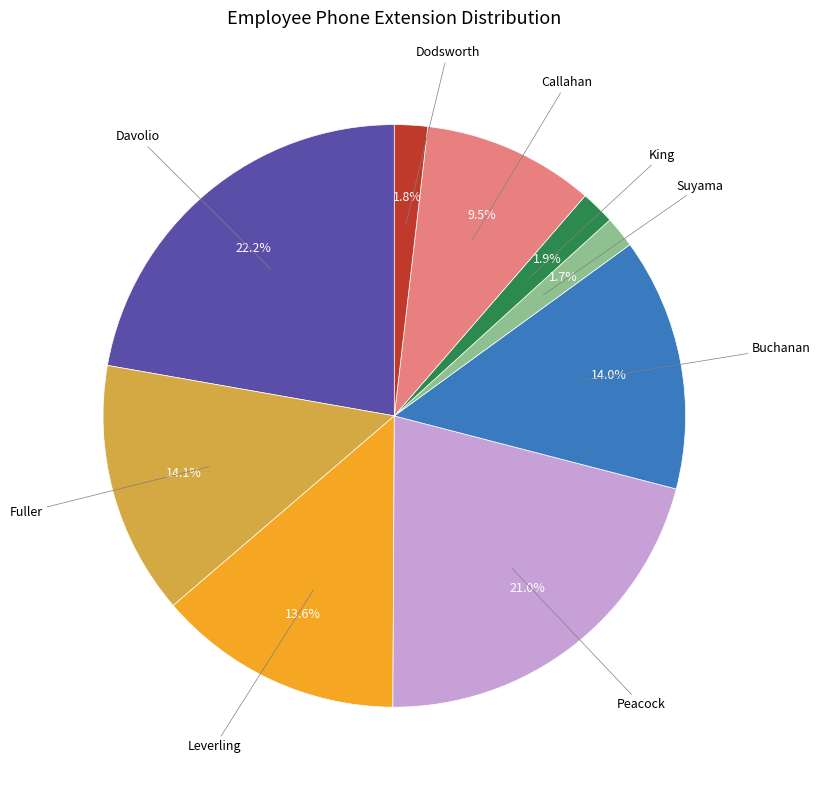

Is there any slice that represents more than half of the pie?

No